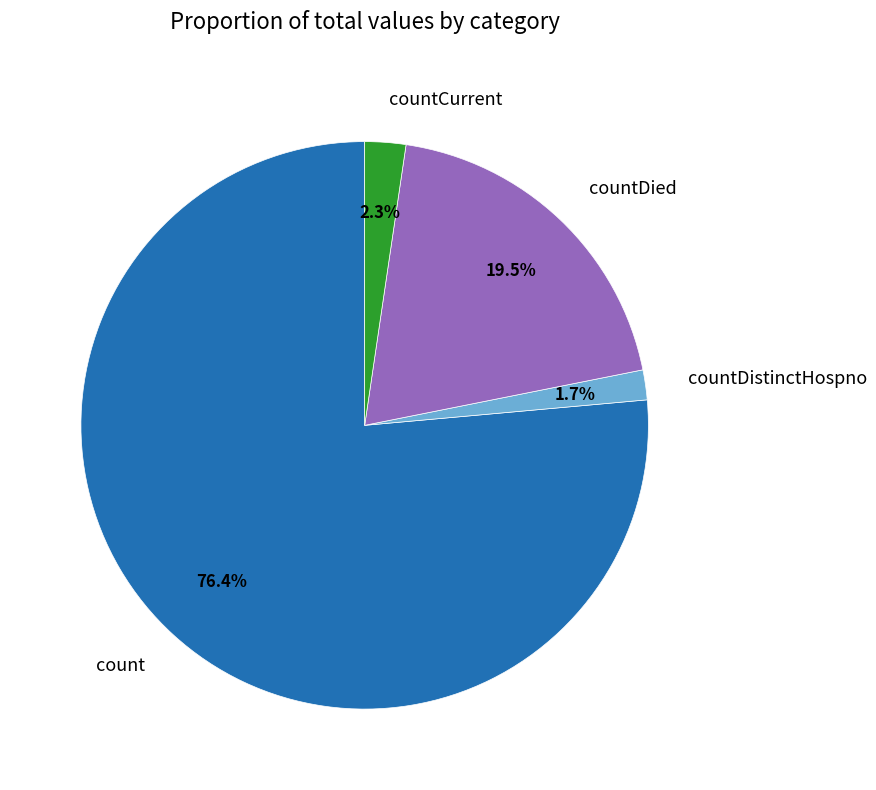

Count the number of slices in the pie.

4